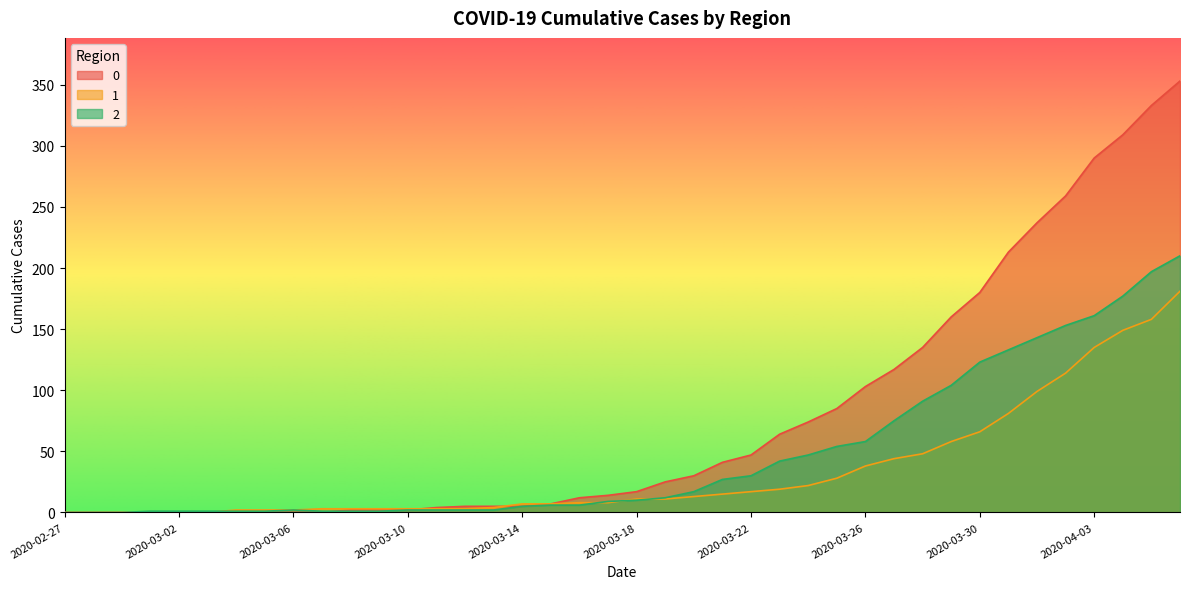

What is the difference between the highest and lowest values at 2020-03-28?

87